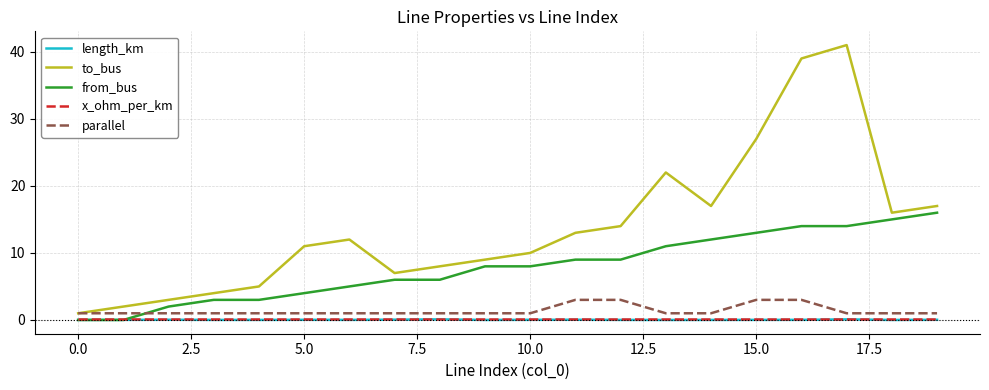

How many intersections are there between from_bus and parallel?

1